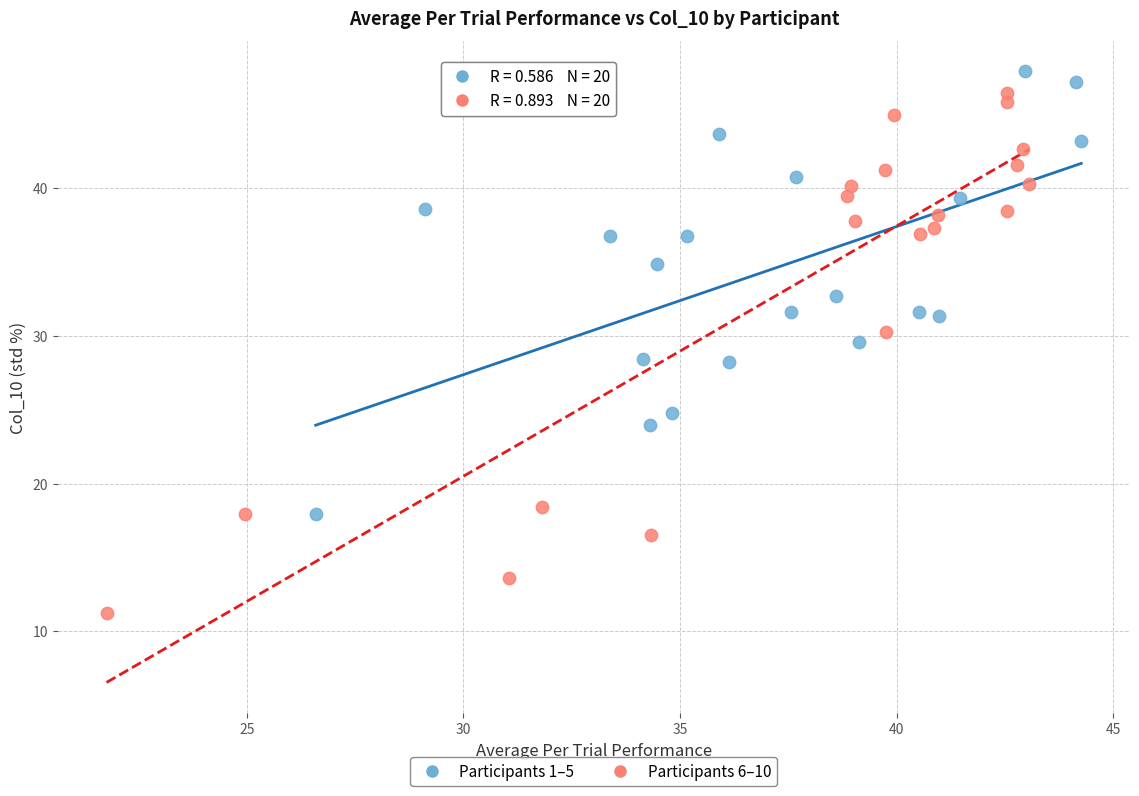

Which series has the widest spread of Y values?

Participants 6–10